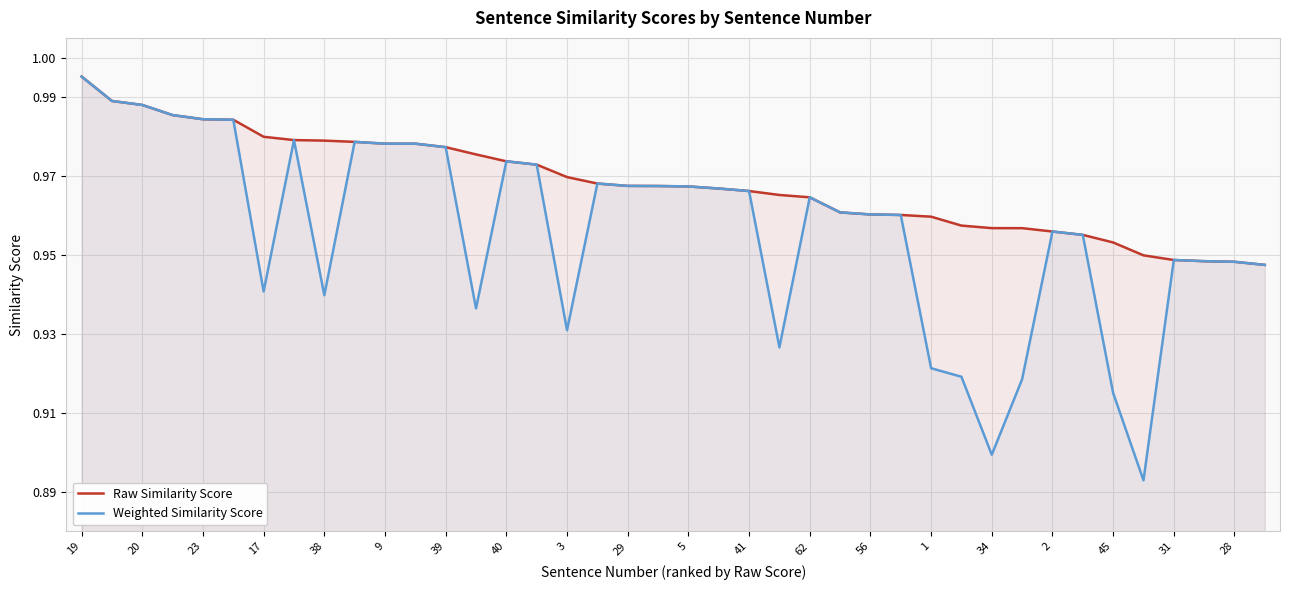

Count the number of categories in the chart.

40